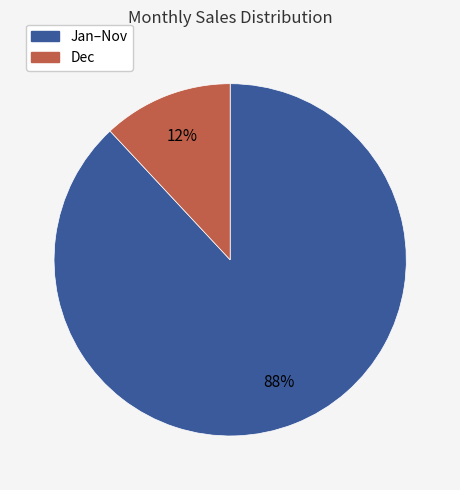

Is there a majority slice in this chart?

Yes